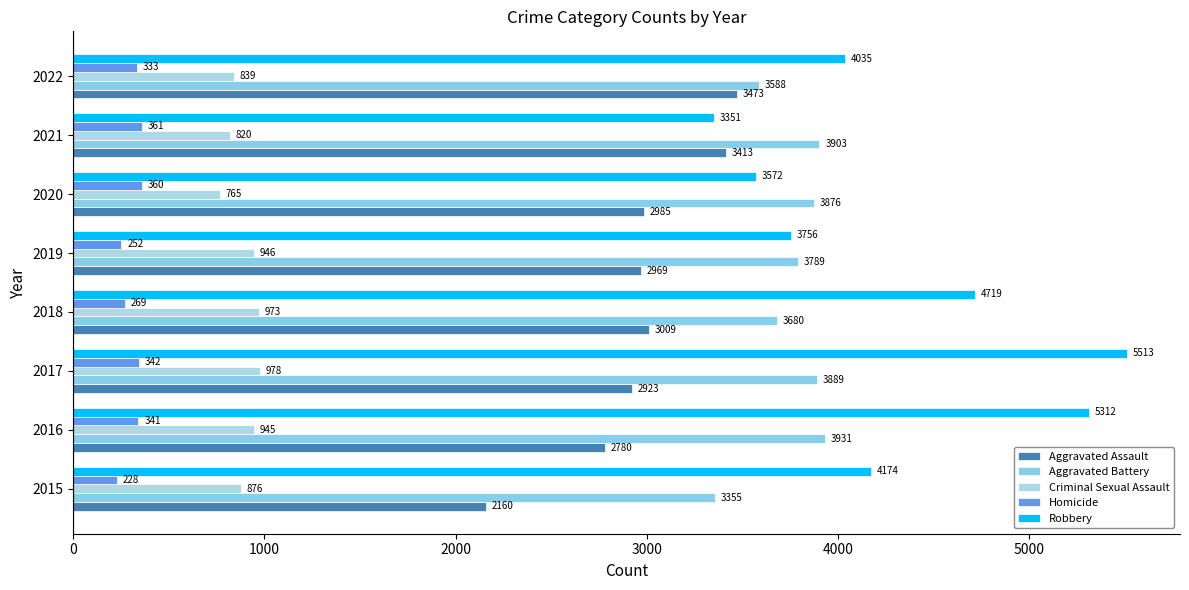

How many data points does each series have?

8